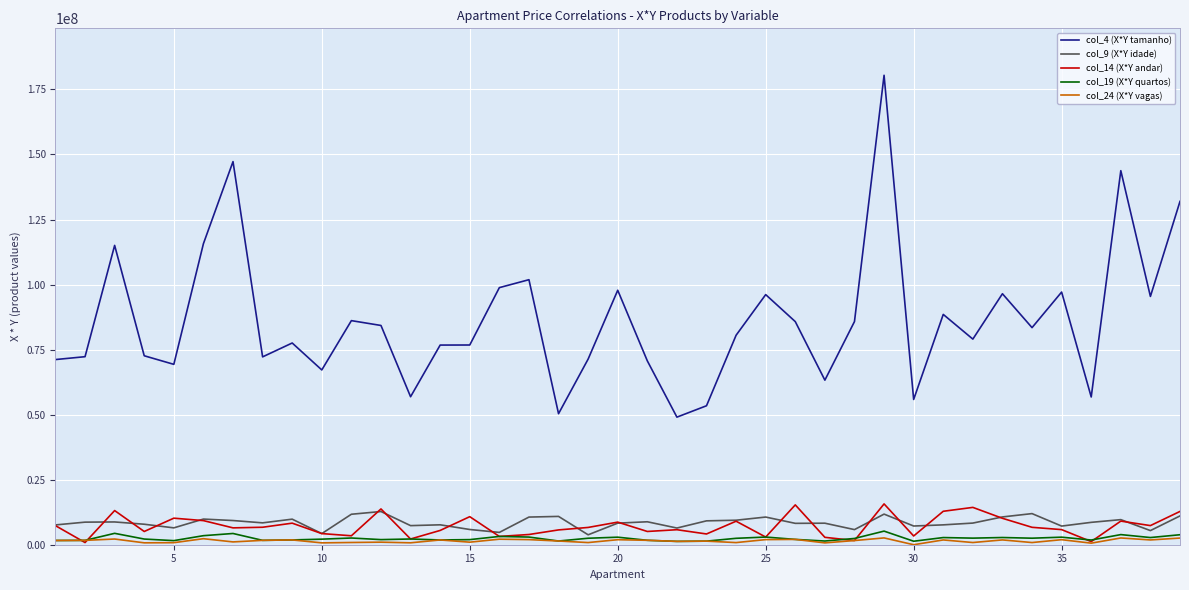

True or false: col_4 (X*Y tamanho) and col_19 (X*Y quartos) cross at least once.

False